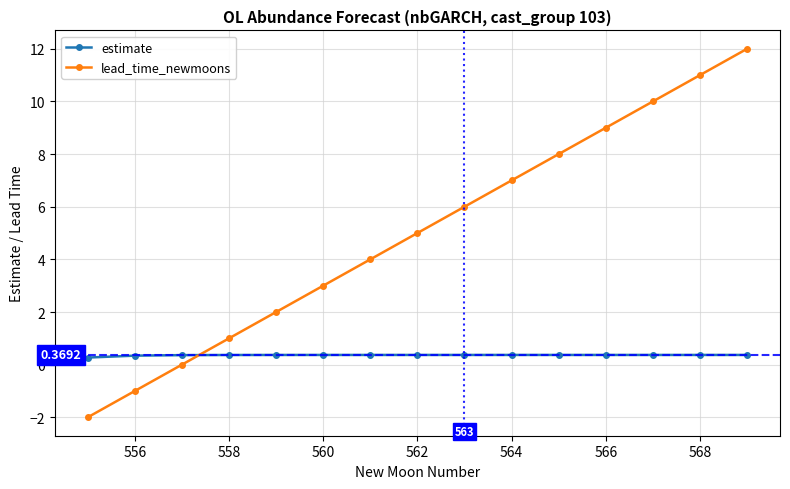

Which series has the largest total across all categories?

lead_time_newmoons